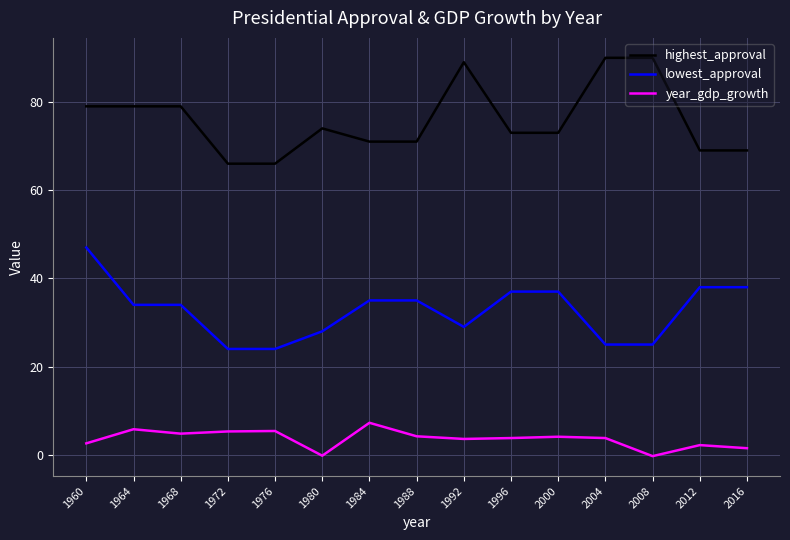

At which label does lowest_approval first exceed 34?

1960